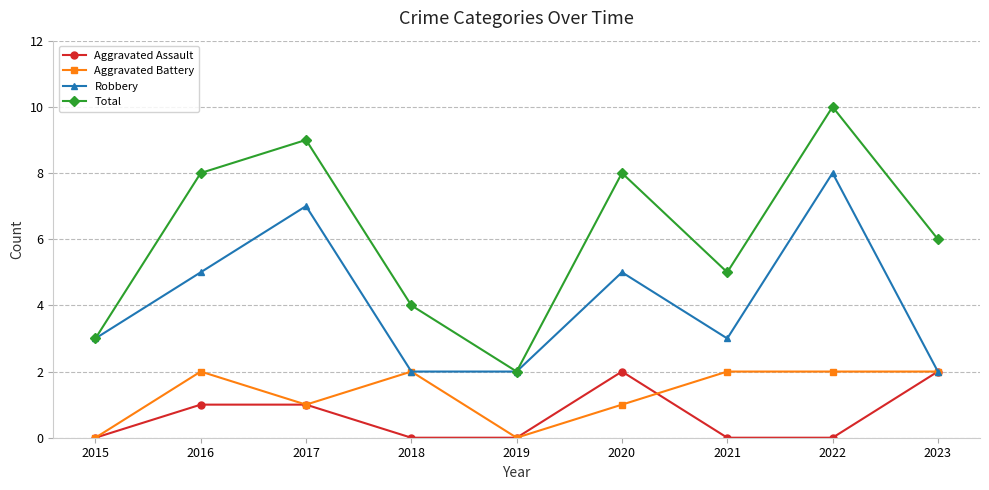

What is the sum of the Robbery values at 2015 and 2016?

8